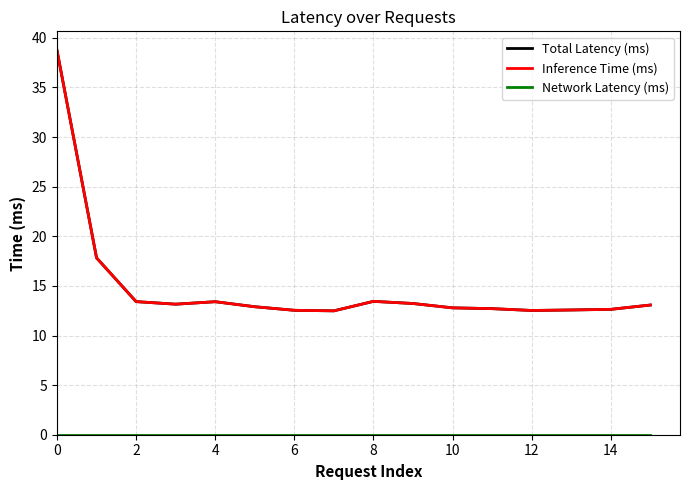

Does the chart display data point markers on the line(s)?

No